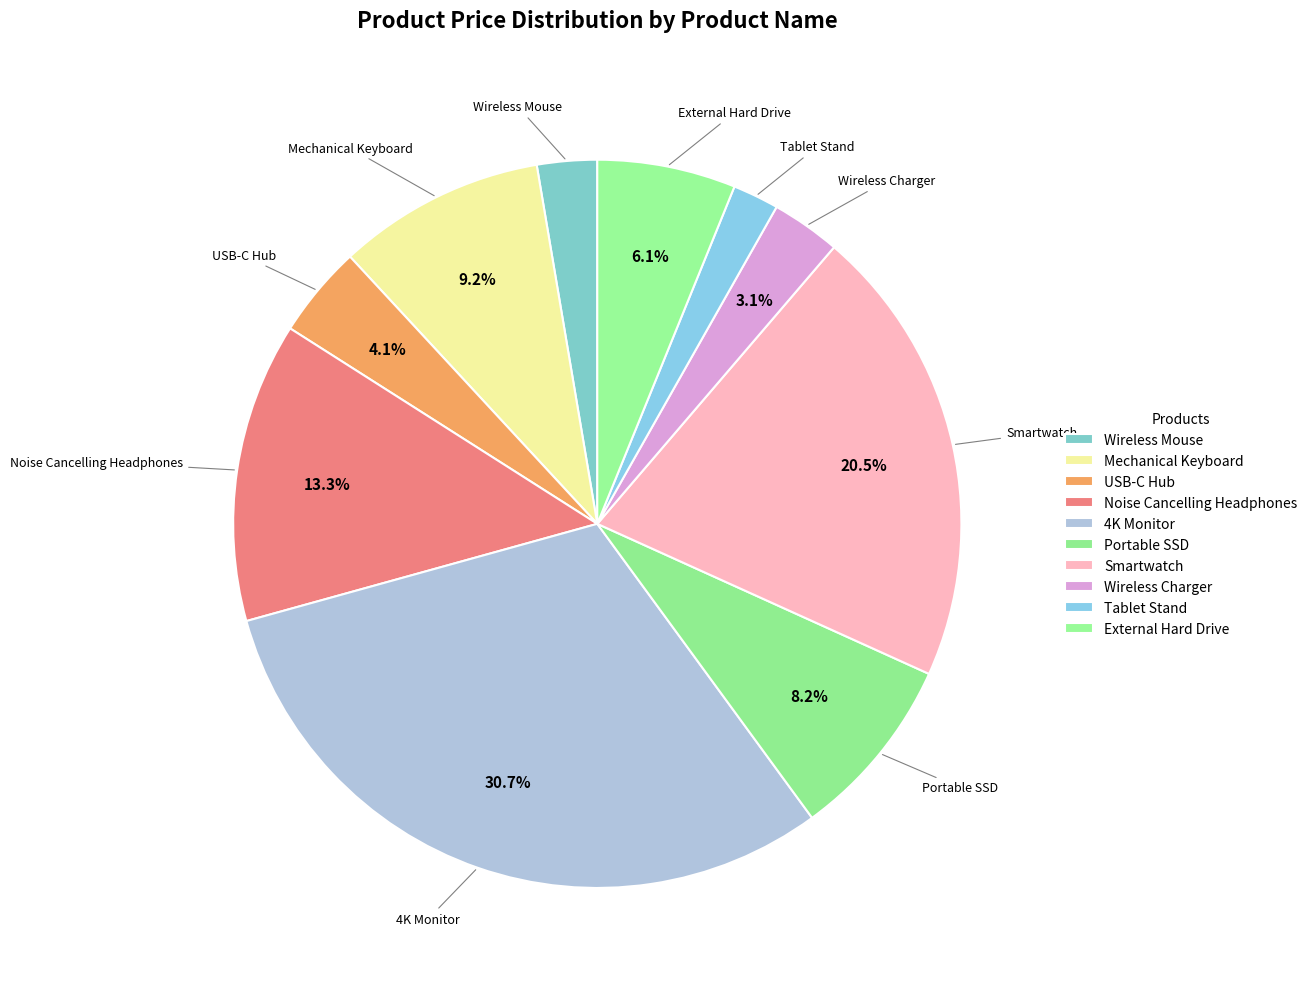

Which slice is the smallest?

Tablet Stand